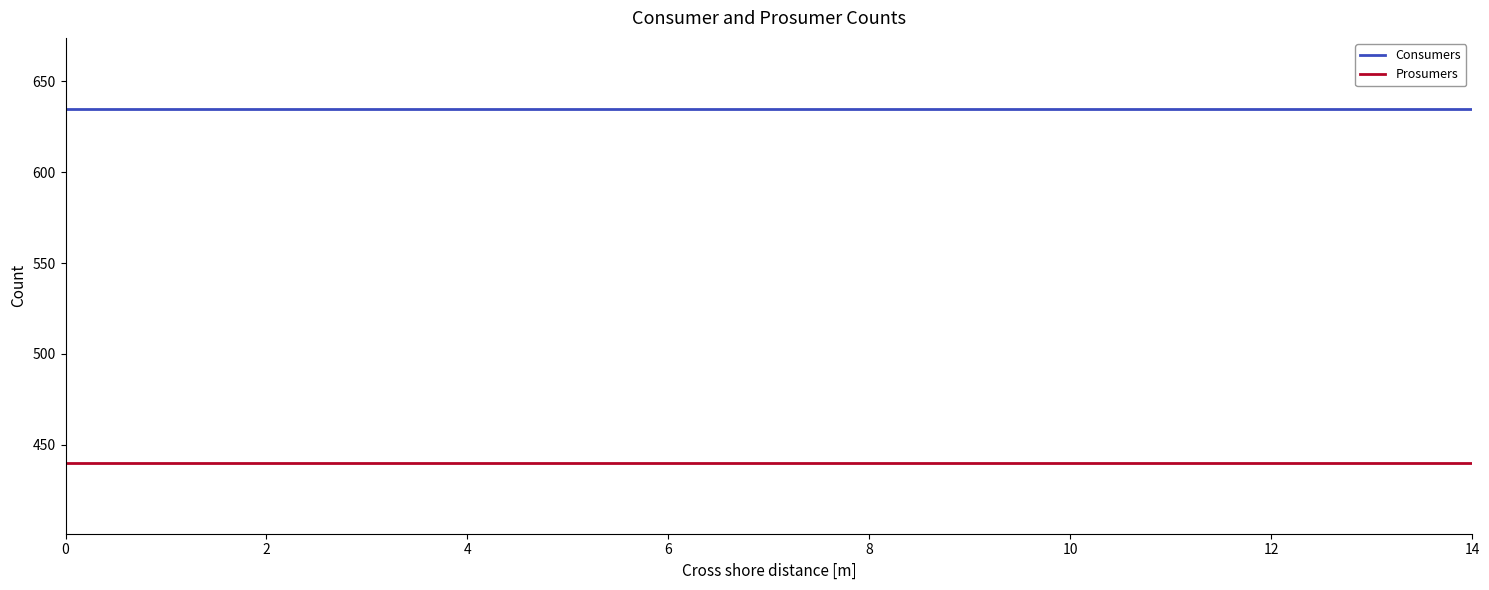

Rank the series by their average value, from highest to lowest.

Consumers, Prosumers